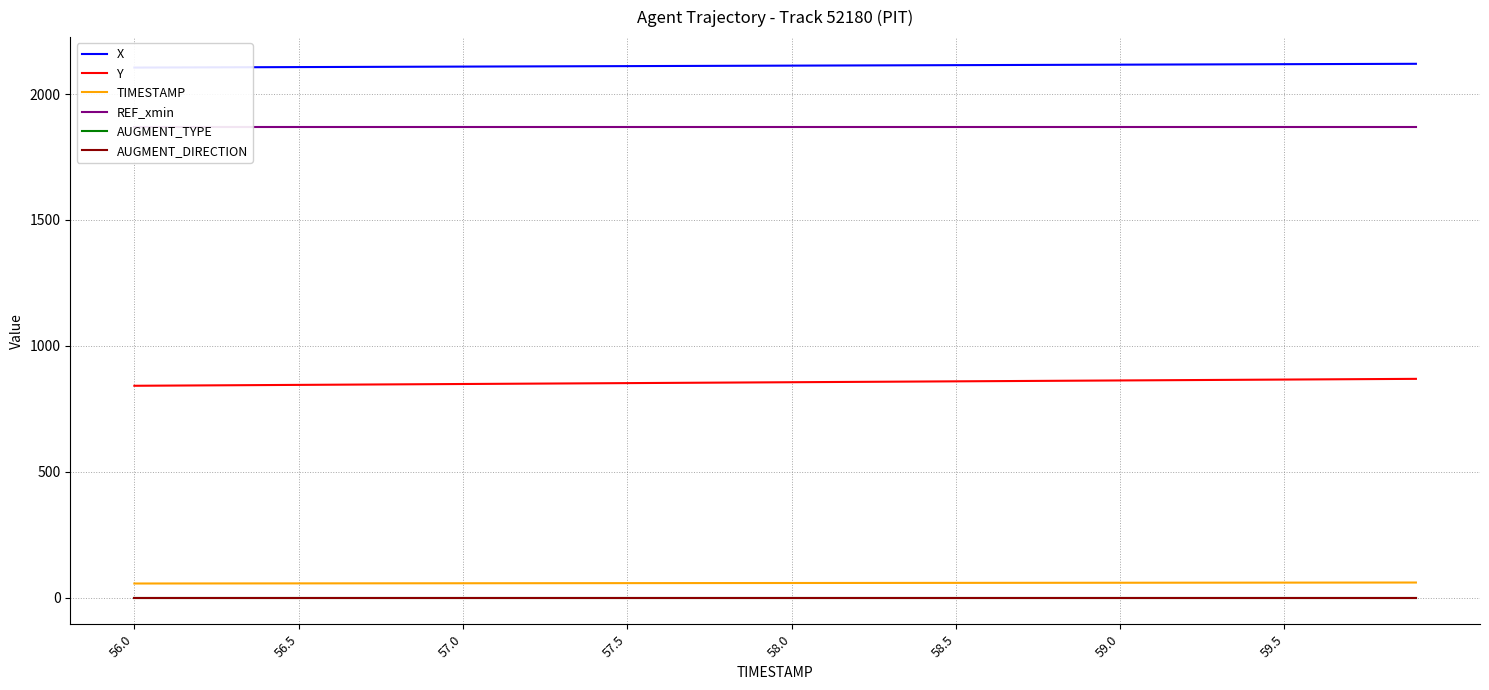

The value of AUGMENT_TYPE at 39 is 0.0. True or false?

True